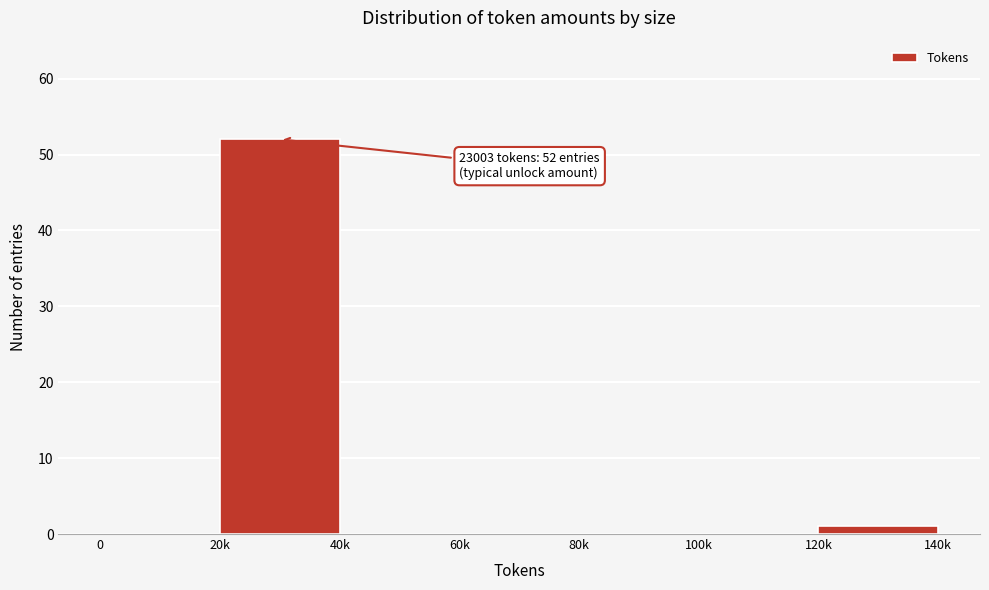

Reading right to left, transcribe all the data shown in this chart.

120k=1	100k=0	80k=0	60k=0	40k=0	20k=52	0=0